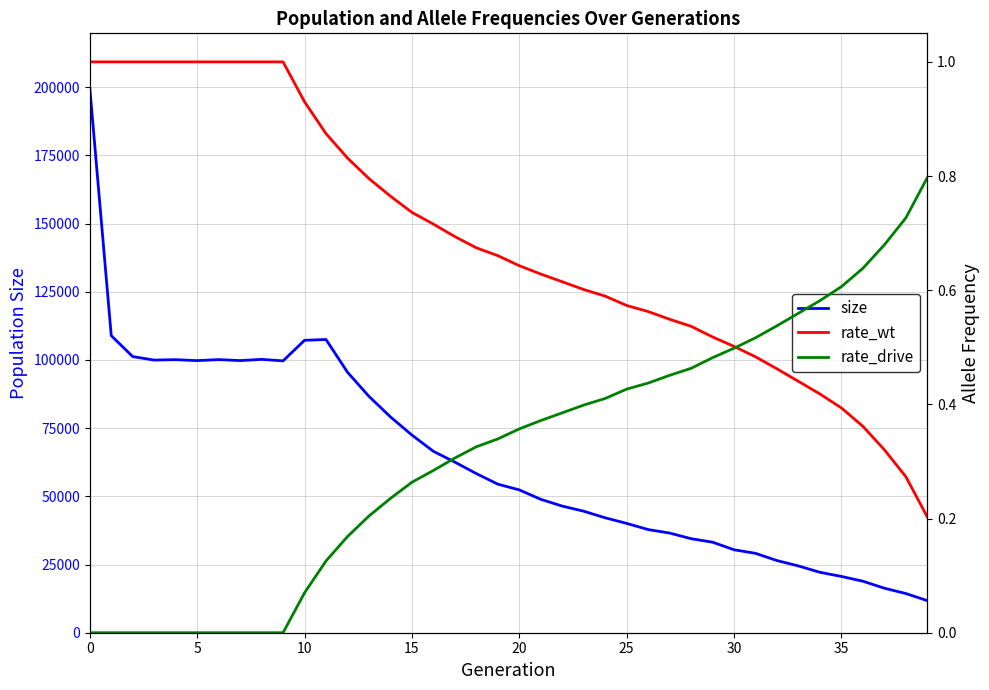

Reading left to right, transcribe all the data shown in this chart.

size: 199789.0	108919.0	101236.0	99966.0	100117.0	99765.0	100141.0	99781.0	100222.0	99679.0	107217.0	107507.0	95512.0	86665.0	79132.0	72477.0	66515.0	62548.0	58343.0	54468.0	52368.0	48918.0	46433.0	44553.0	42136.0	40083.0	37823.0	36540.0	34477.0	33191.0	30418.0	29104.0	26456.0	24478.0	22150.0	20634.0	18884.0	16317.0	14371.0	11762.0
rate_wt: 1.0	1.0	1.0	1.0	1.0	1.0	1.0	1.0	1.0	1.0	0.9	0.9	0.8	0.8	0.8	0.7	0.7	0.7	0.7	0.7	0.6	0.6	0.6	0.6	0.6	0.6	0.6	0.5	0.5	0.5	0.5	0.5	0.5	0.4	0.4	0.4	0.4	0.3	0.3	0.2
rate_drive: 0.0	0.0	0.0	0.0	0.0	0.0	0.0	0.0	0.0	0.0	0.1	0.1	0.2	0.2	0.2	0.3	0.3	0.3	0.3	0.3	0.4	0.4	0.4	0.4	0.4	0.4	0.4	0.5	0.5	0.5	0.5	0.5	0.5	0.6	0.6	0.6	0.6	0.7	0.7	0.8